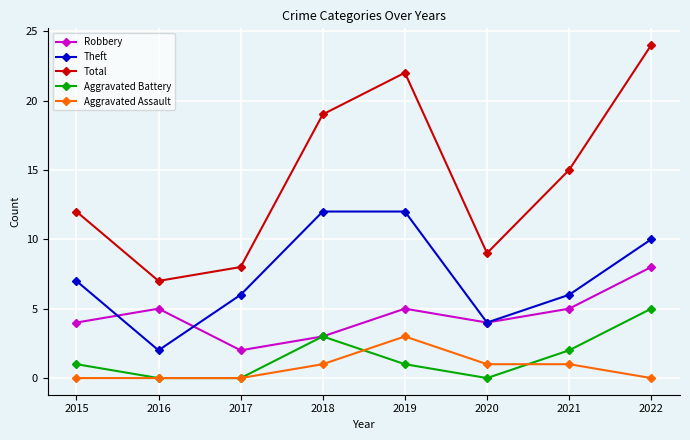

At which category does Total reach its first local valley?

2016